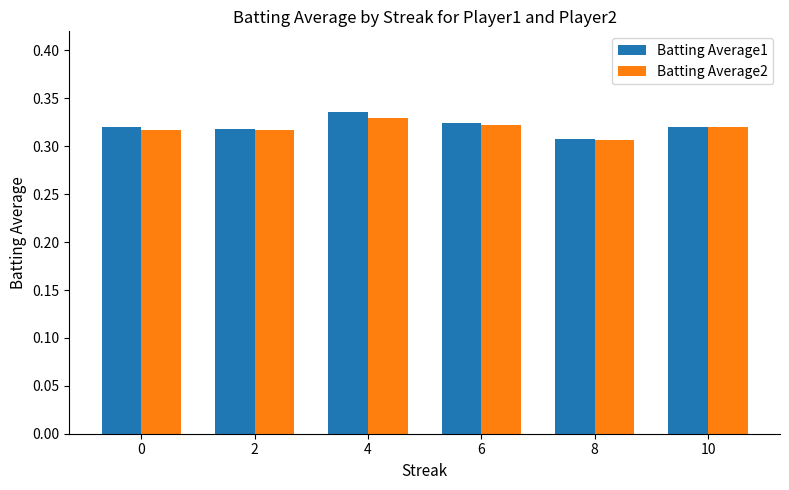

How many Batting Average2 values are between 0 and 1?

6